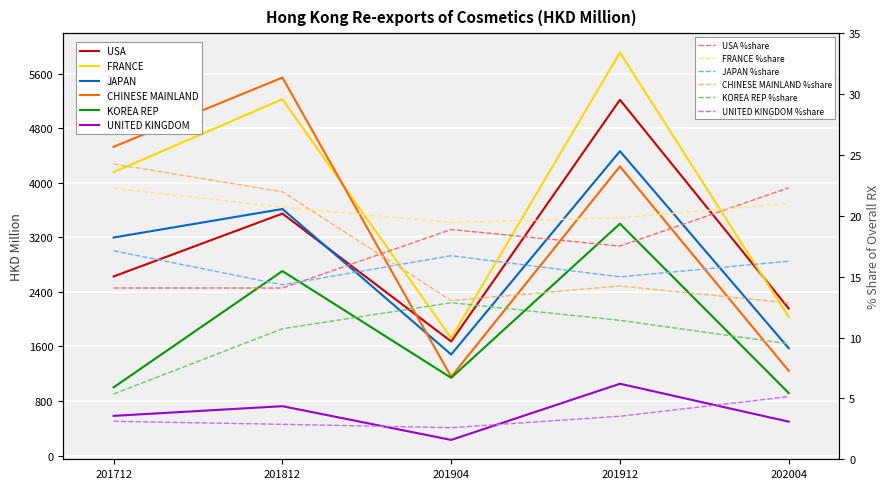

What are all the series names shown in the legend?

USA, FRANCE, JAPAN, CHINESE MAINLAND, KOREA REP, UNITED KINGDOM